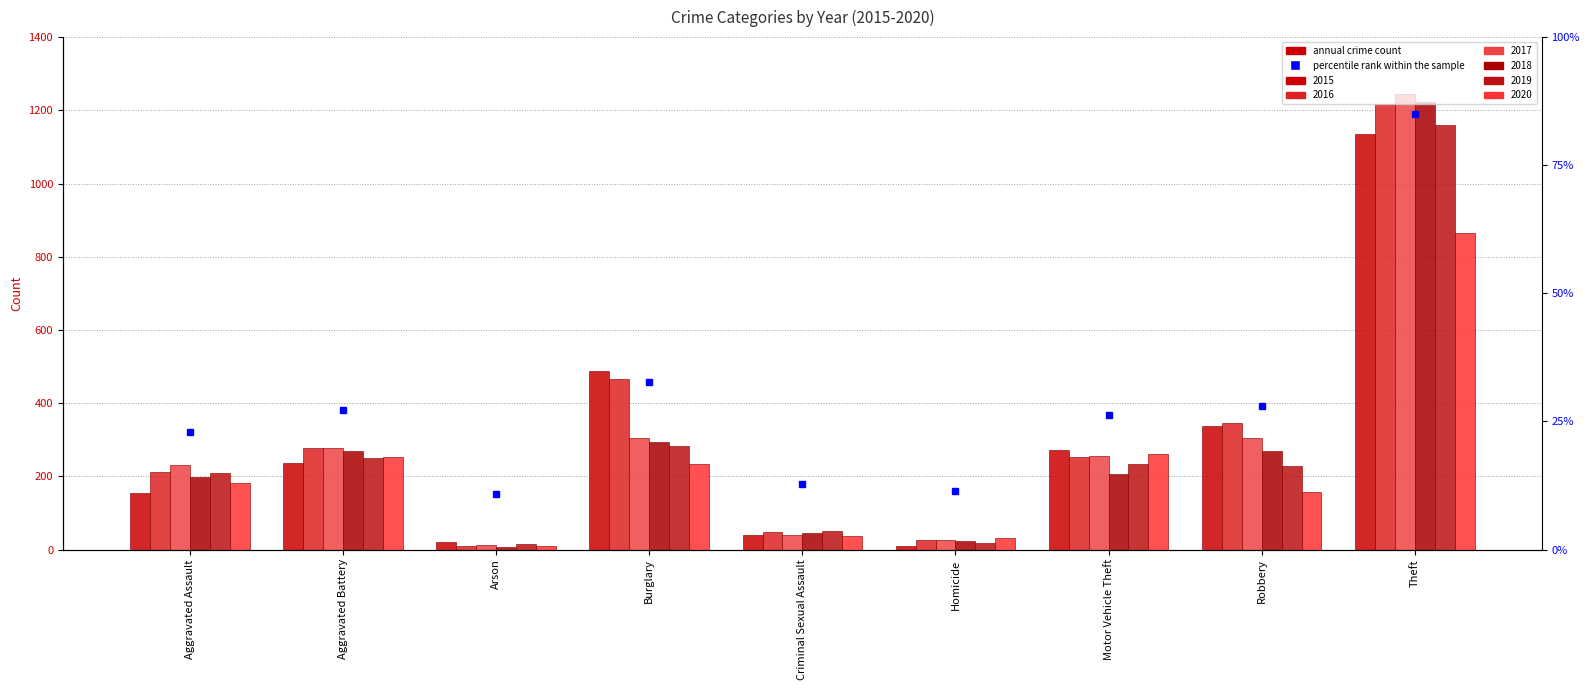

Does the chart contain any negative values?

No